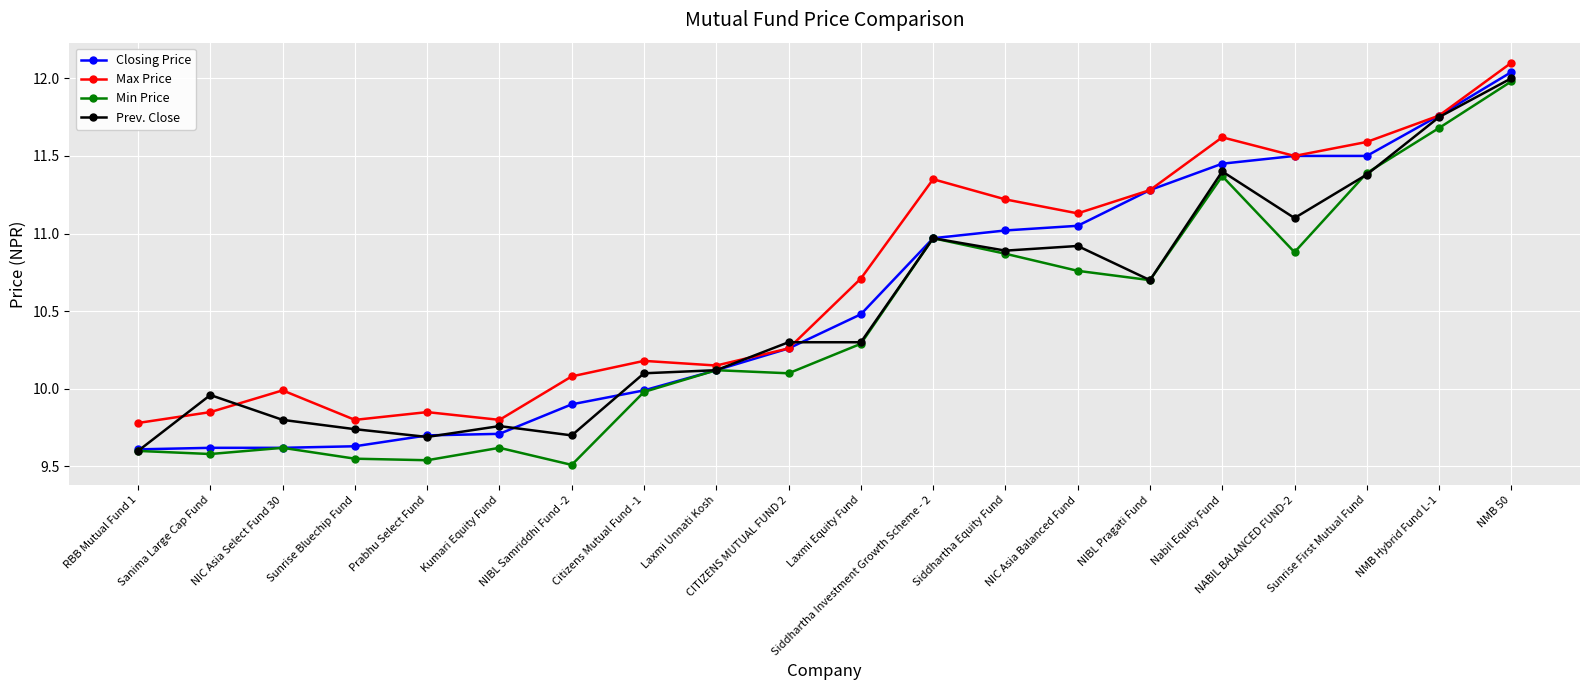

Rank the series by their average value, from highest to lowest.

Max Price, Closing Price, Prev. Close, Min Price